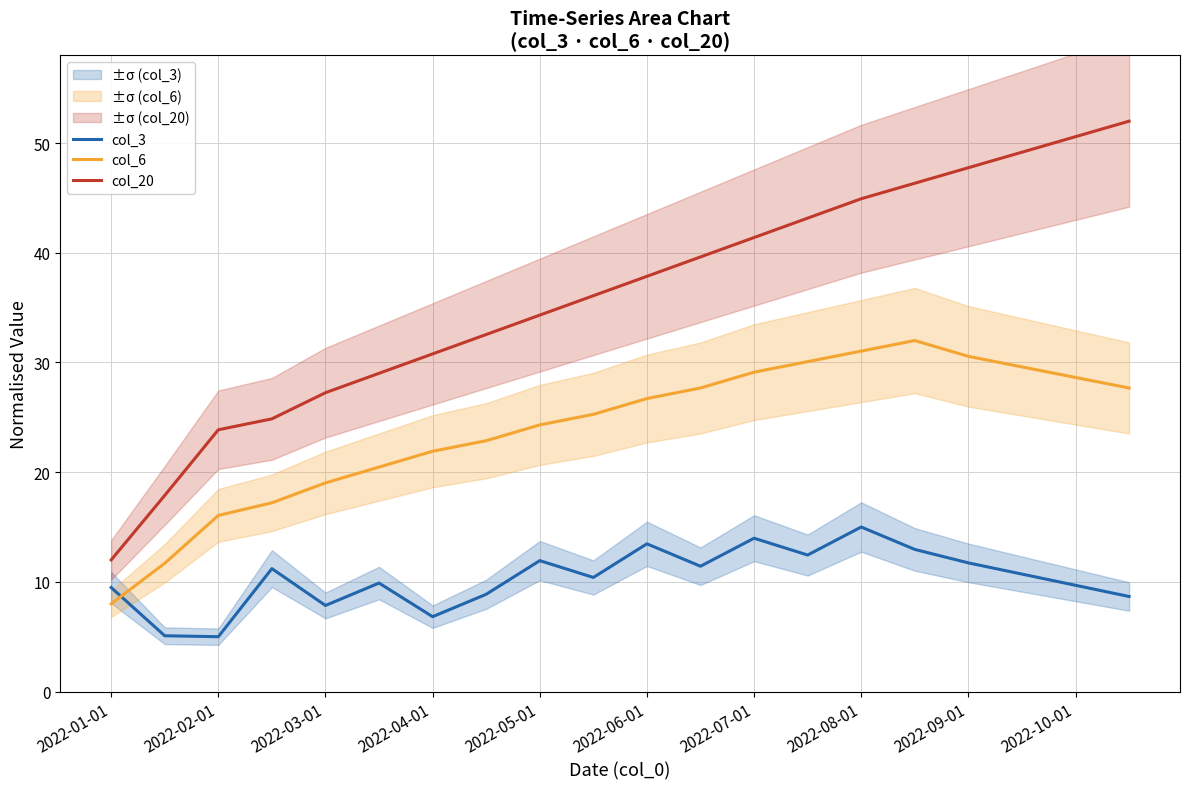

What is the value of the col_3 point at the 11th from the left?

13.5